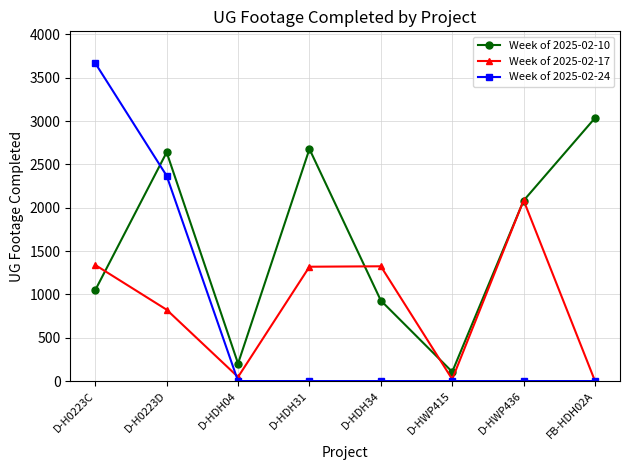

What is the sum of the Week of 2025-02-10 values at D-H0223D and D-HWP415?

2745